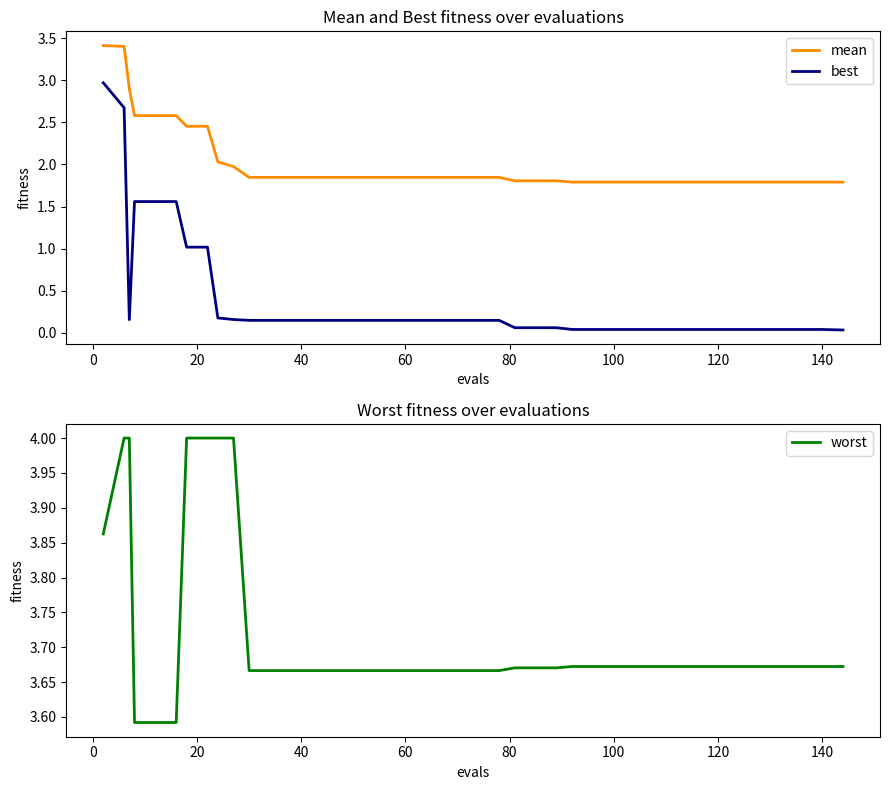

True or false: best and mean cross at least once.

False